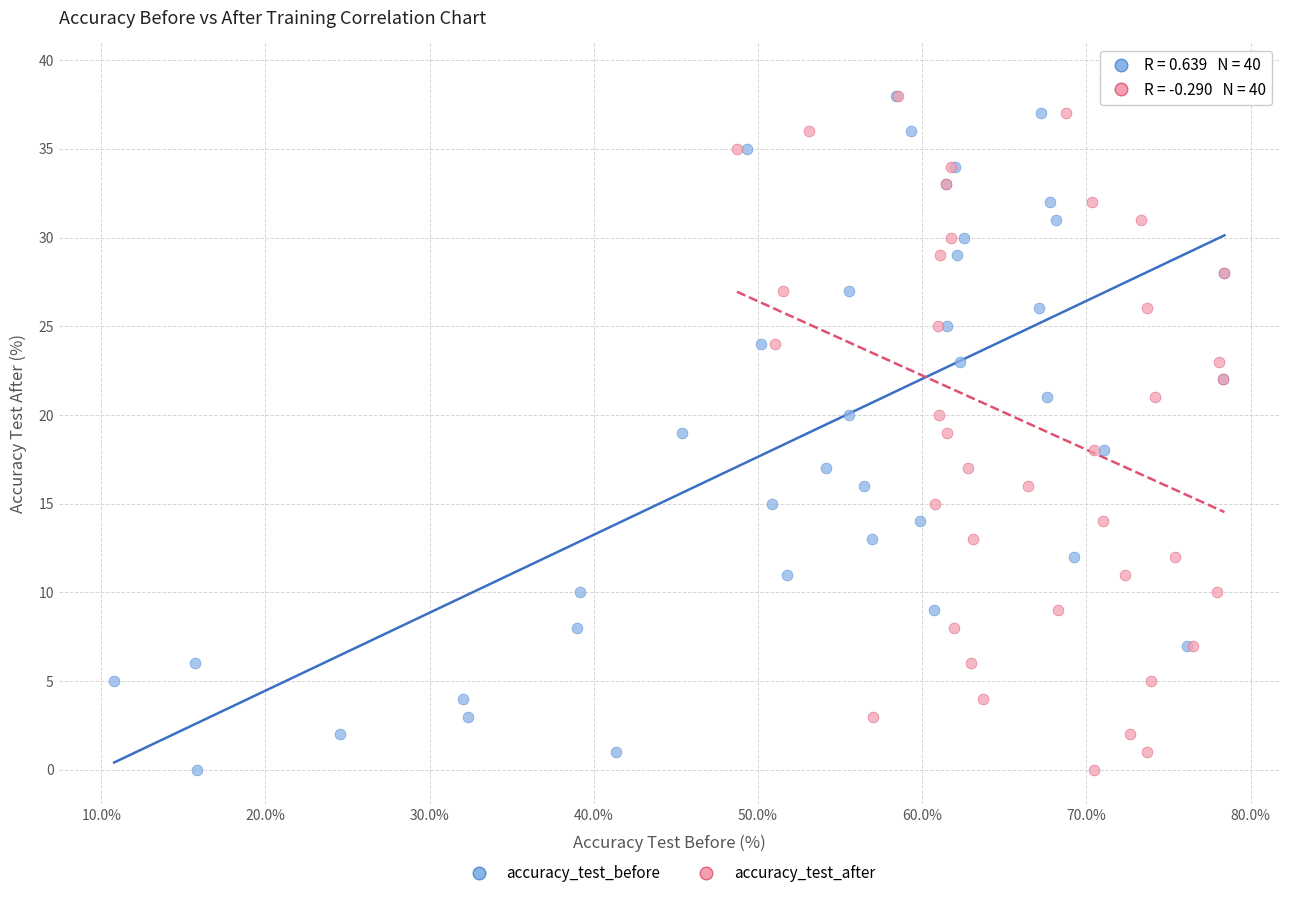

What are all the series names shown in the legend?

accuracy_test_before, accuracy_test_after